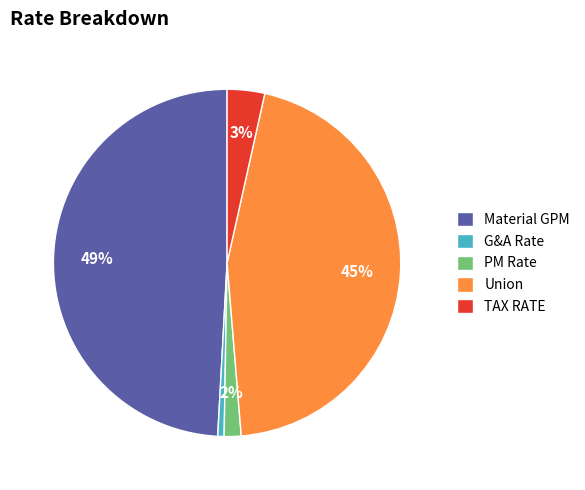

Between Union and Material GPM, which is larger?

Material GPM